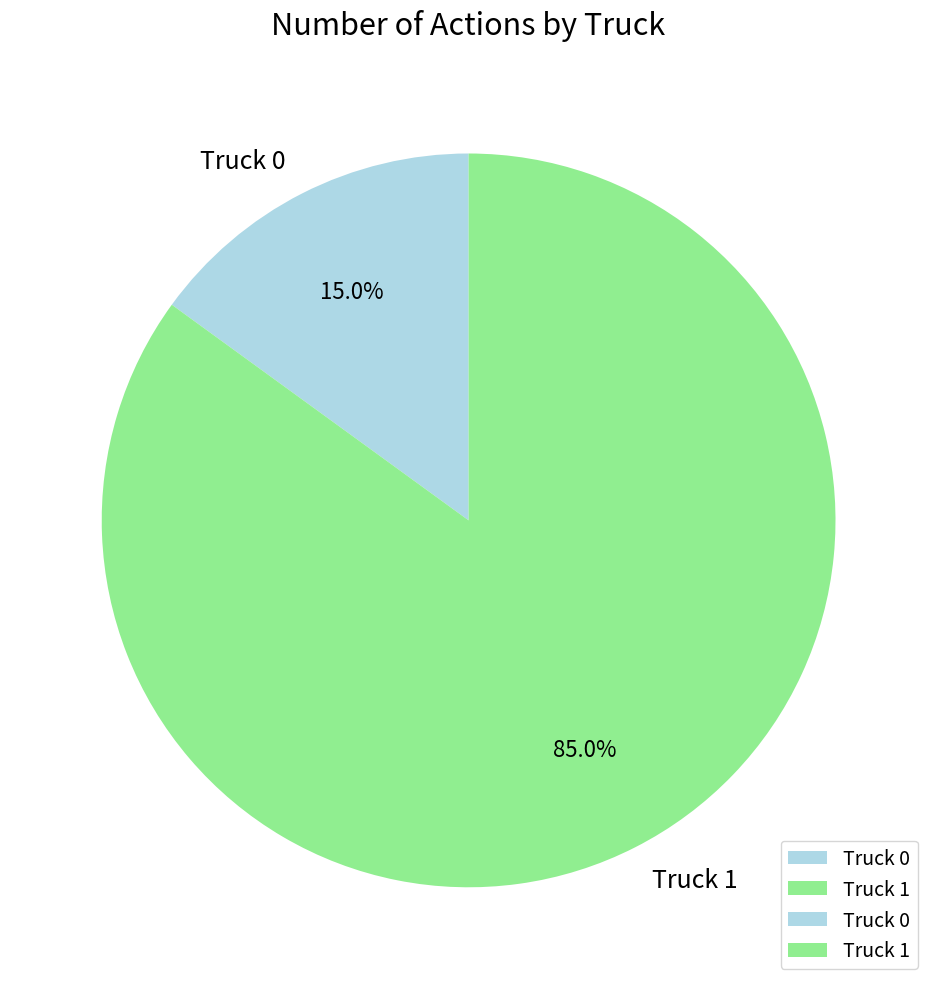

What percentage do Truck 1 and Truck 0 together represent?

100.0%